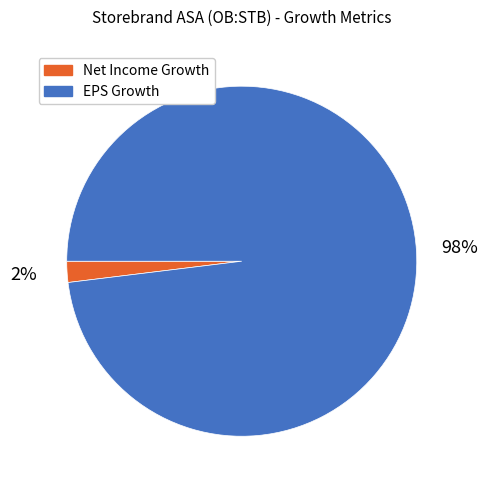

What is the smallest slice in the pie chart?

Net Income Growth